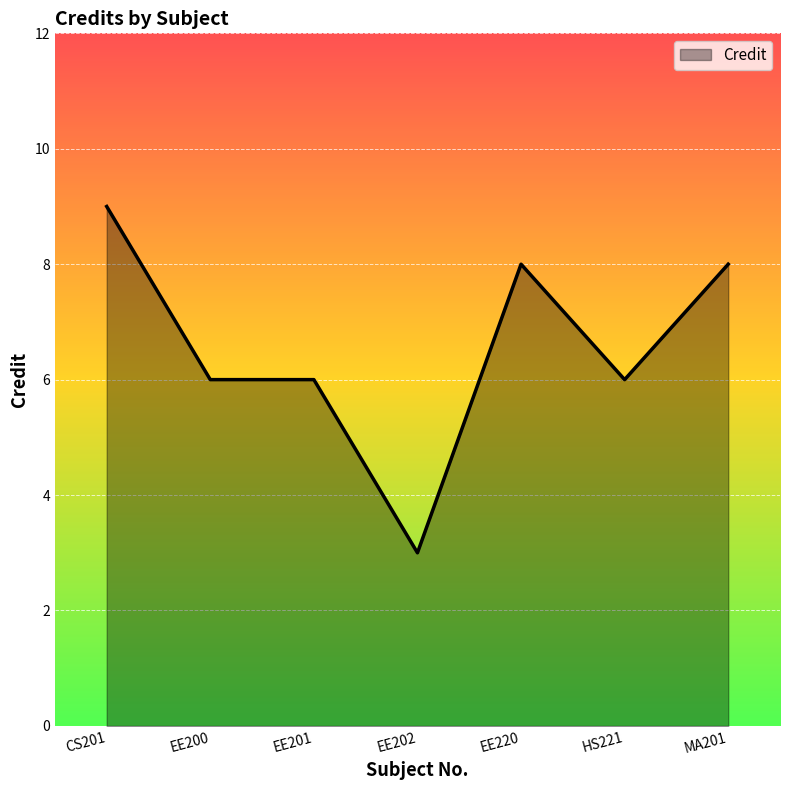

True or false: the data has more than 0 interior local peaks.

True